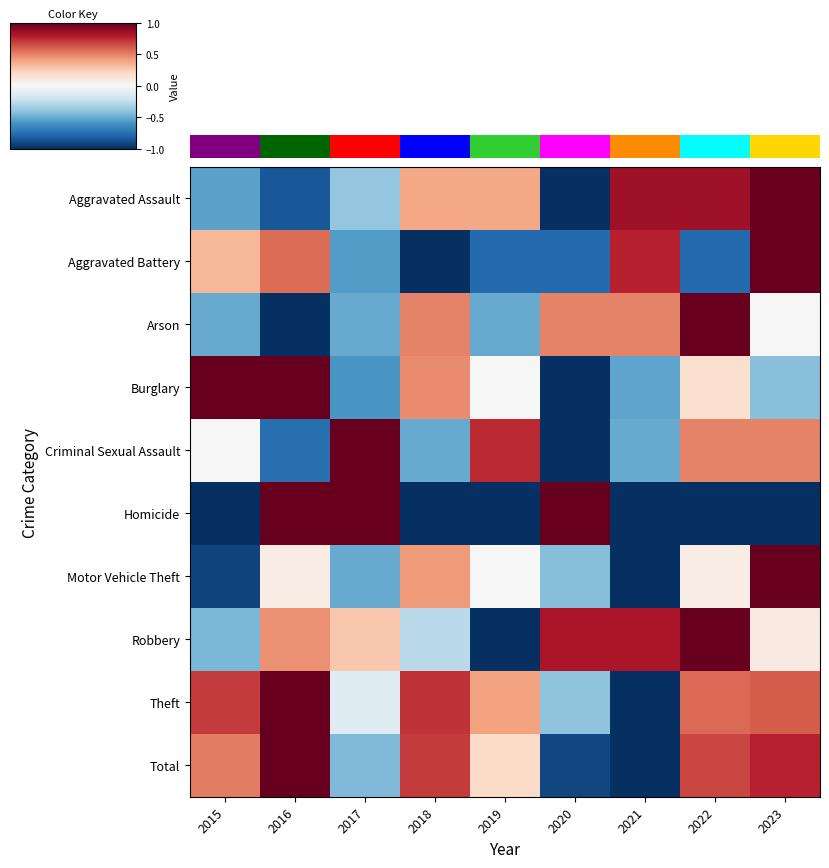

List the series in order of their peak value, highest first.

row_0, row_9, row_8, row_3, row_6, row_7, row_1, row_4, row_2, row_5